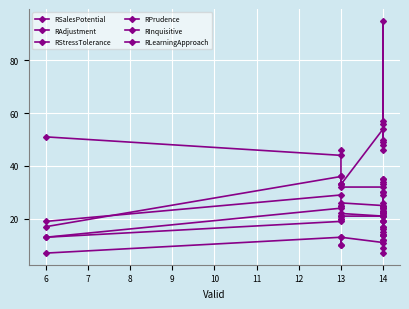

What is the total value across all series at 14?

164